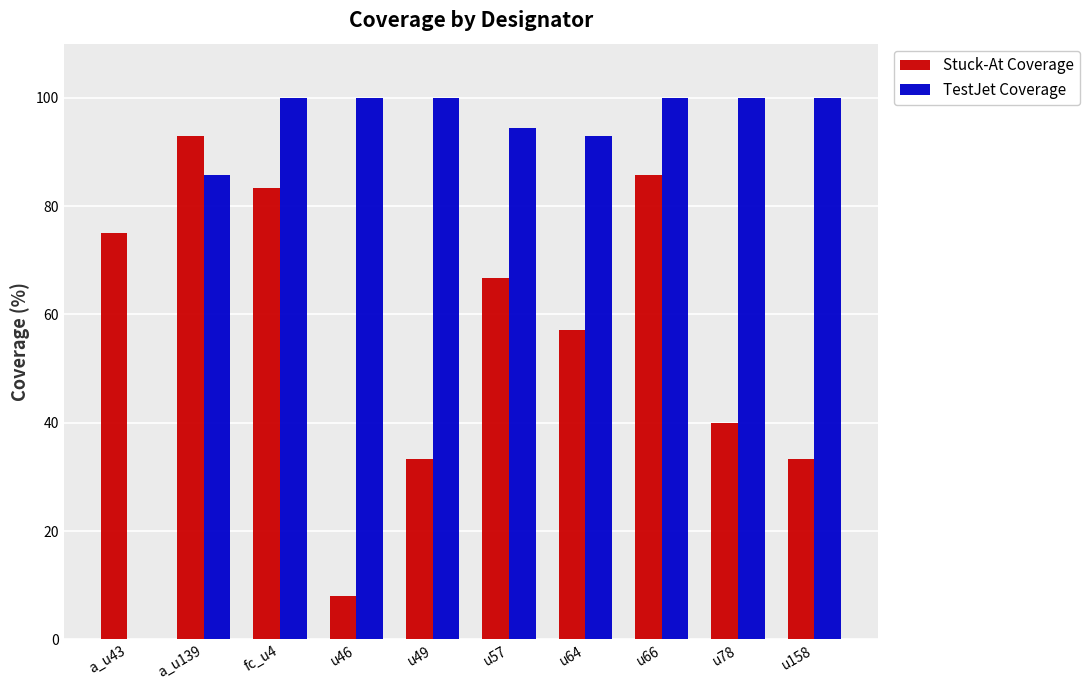

At which label does Stuck-At Coverage first exceed 66?

a_u43